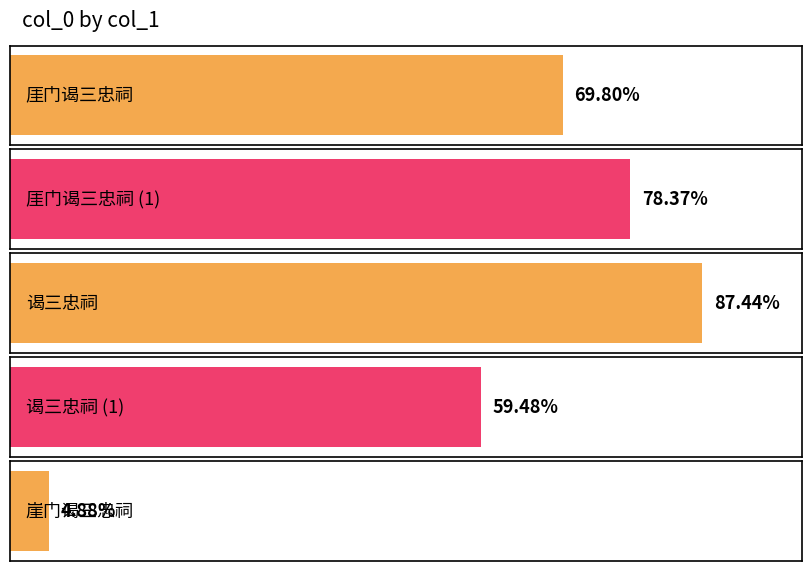

How many values exceed 628185?

2